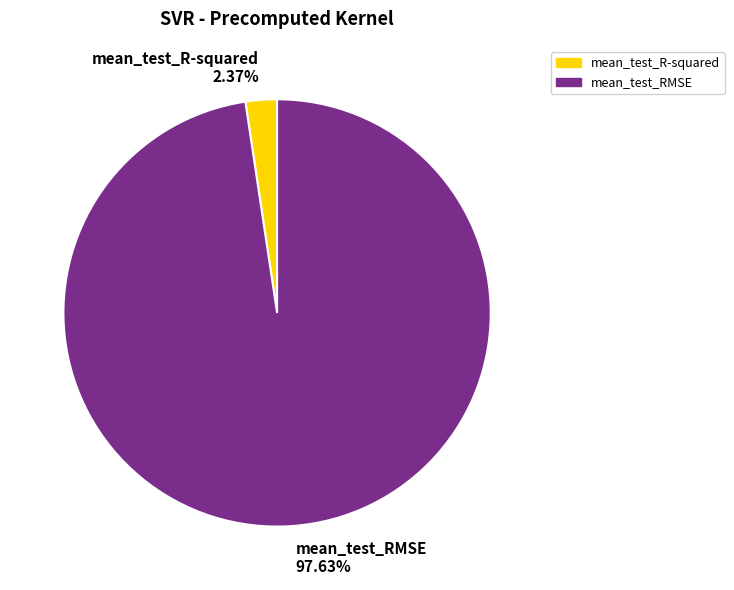

How many segments does this pie chart have?

2